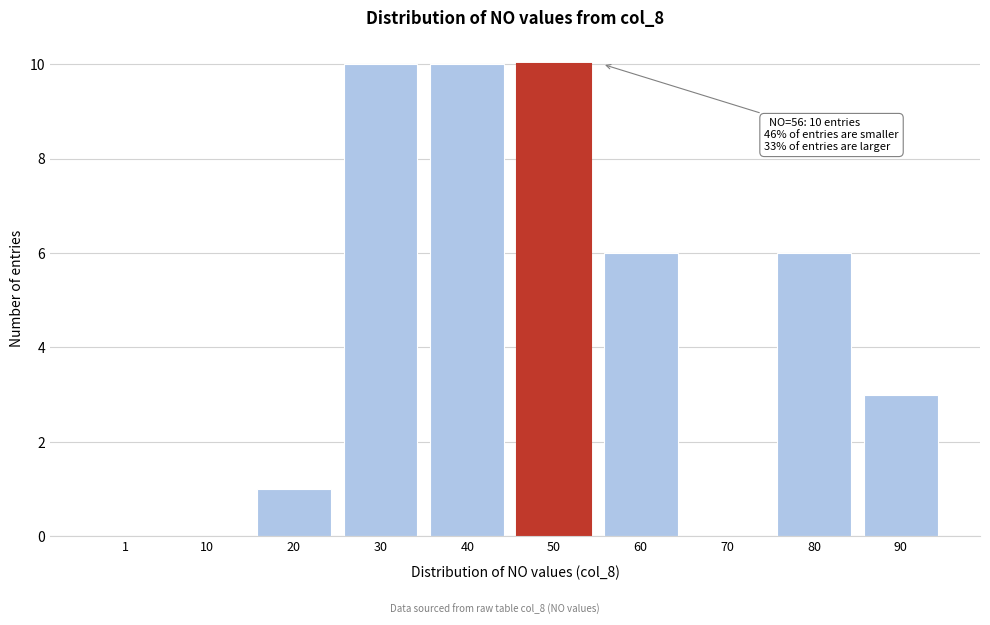

Reading right to left, list all the values displayed in this chart.

90=3	80=6	70=0	60=6	50=10	40=10	30=10	20=1	10=0	1=0